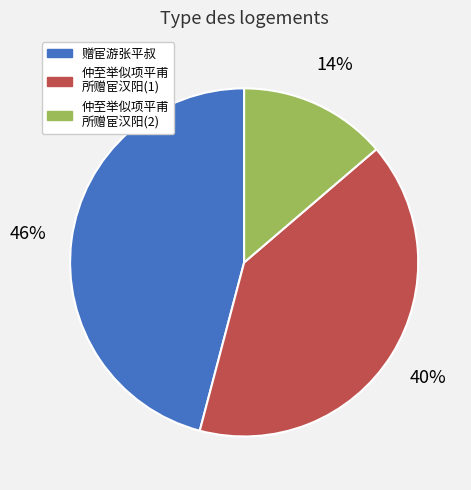

How many segments does this pie chart have?

3